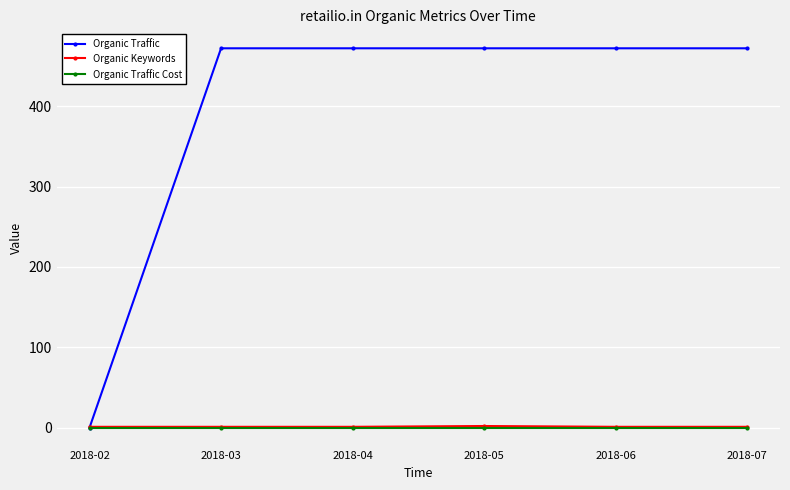

What is the value of the Organic Keywords point at the 4th from the left?

2